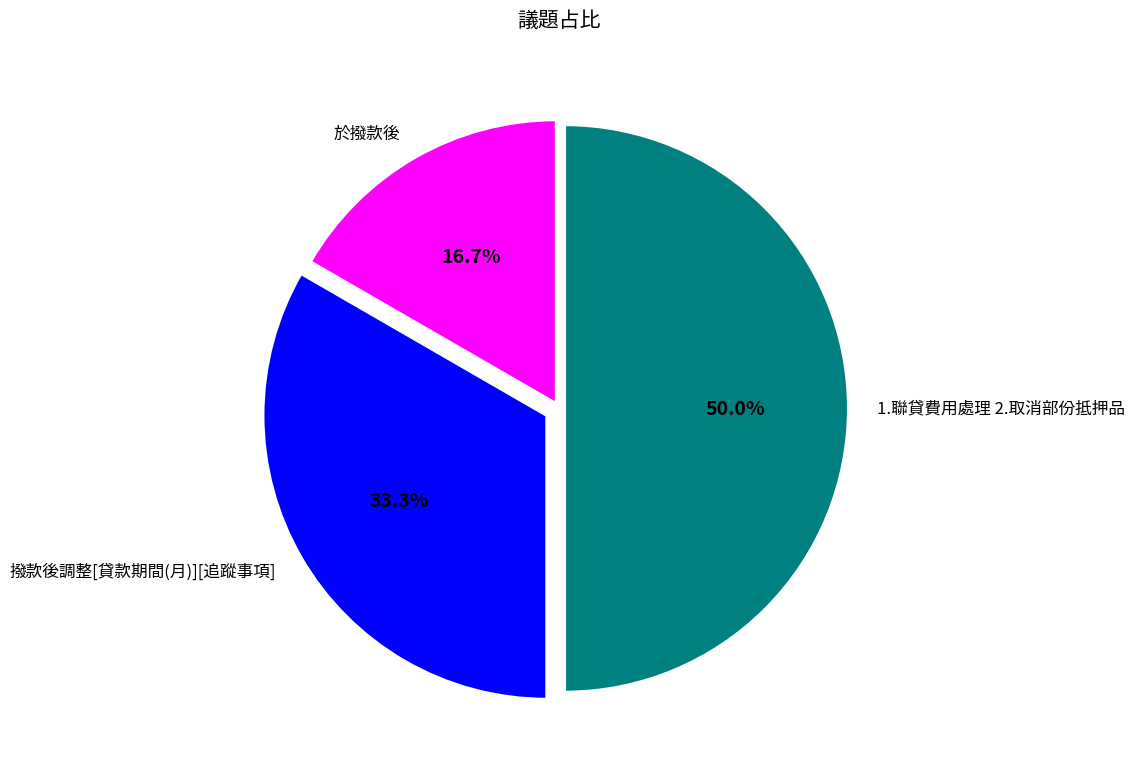

The 於撥款後 slice represents 10% of the pie. True or false?

False